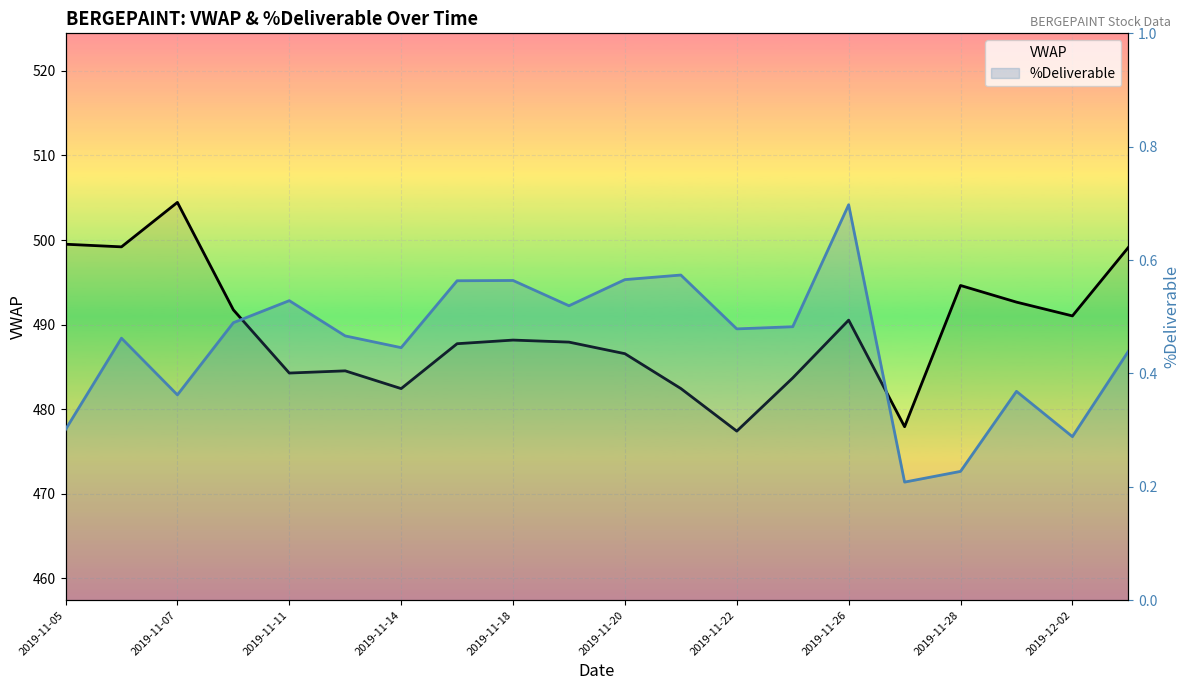

Between 2019-11-05 and 18, which series saw the biggest shift?

VWAP